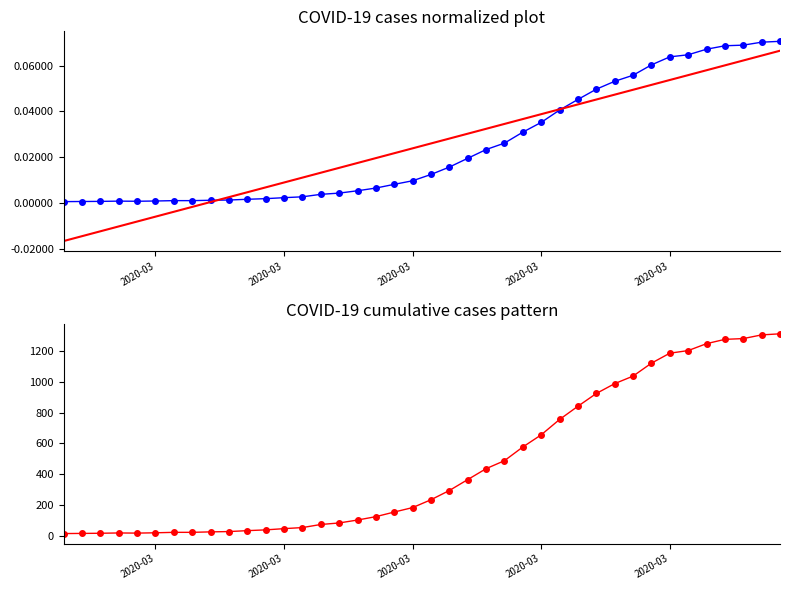

Reading left to right, list all the values displayed in this chart.

value normalized: 0.0	0.0	0.0	0.0	0.0	0.0	0.0	0.0	0.0	0.0	0.0	0.0	0.0	0.0	0.0	0.0	0.0	0.0	0.0	0.0	0.0	0.0	0.0	0.0	0.0	0.0	0.0	0.0	0.0	0.0	0.1	0.1	0.1	0.1	0.1	0.1	0.1	0.1	0.1	0.1
trend: -0.0	-0.0	-0.0	-0.0	-0.0	-0.0	-0.0	-0.0	0.0	0.0	0.0	0.0	0.0	0.0	0.0	0.0	0.0	0.0	0.0	0.0	0.0	0.0	0.0	0.0	0.0	0.0	0.0	0.0	0.0	0.0	0.0	0.0	0.1	0.1	0.1	0.1	0.1	0.1	0.1	0.1
value: 13.0	14.0	15.0	17.0	16.0	18.0	21.0	21.0	24.0	26.0	32.0	37.0	45.0	52.0	72.0	82.0	101.0	123.0	153.0	182.0	233.0	293.0	364.0	435.0	487.0	576.0	655.0	755.0	841.0	924.0	988.0	1037.0	1121.0	1186.0	1203.0	1248.0	1276.0	1281.0	1305.0	1312.0